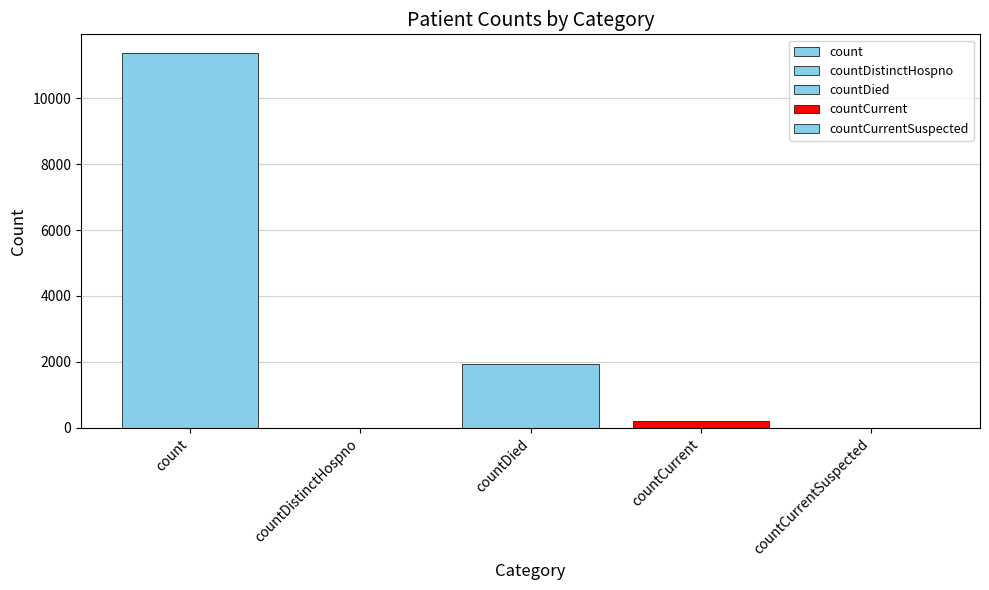

Which category has the lowest value across all series?

countDistinctHospno